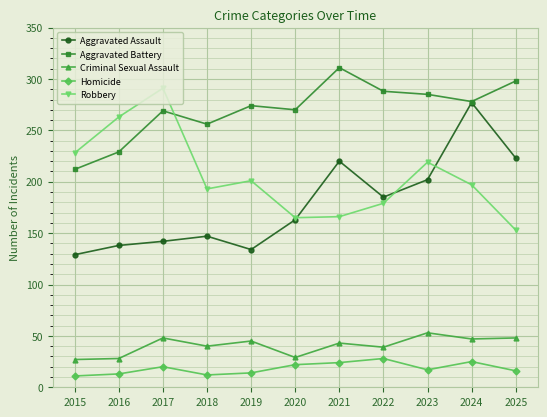

At which category does the chart reach its peak across all series?

2021